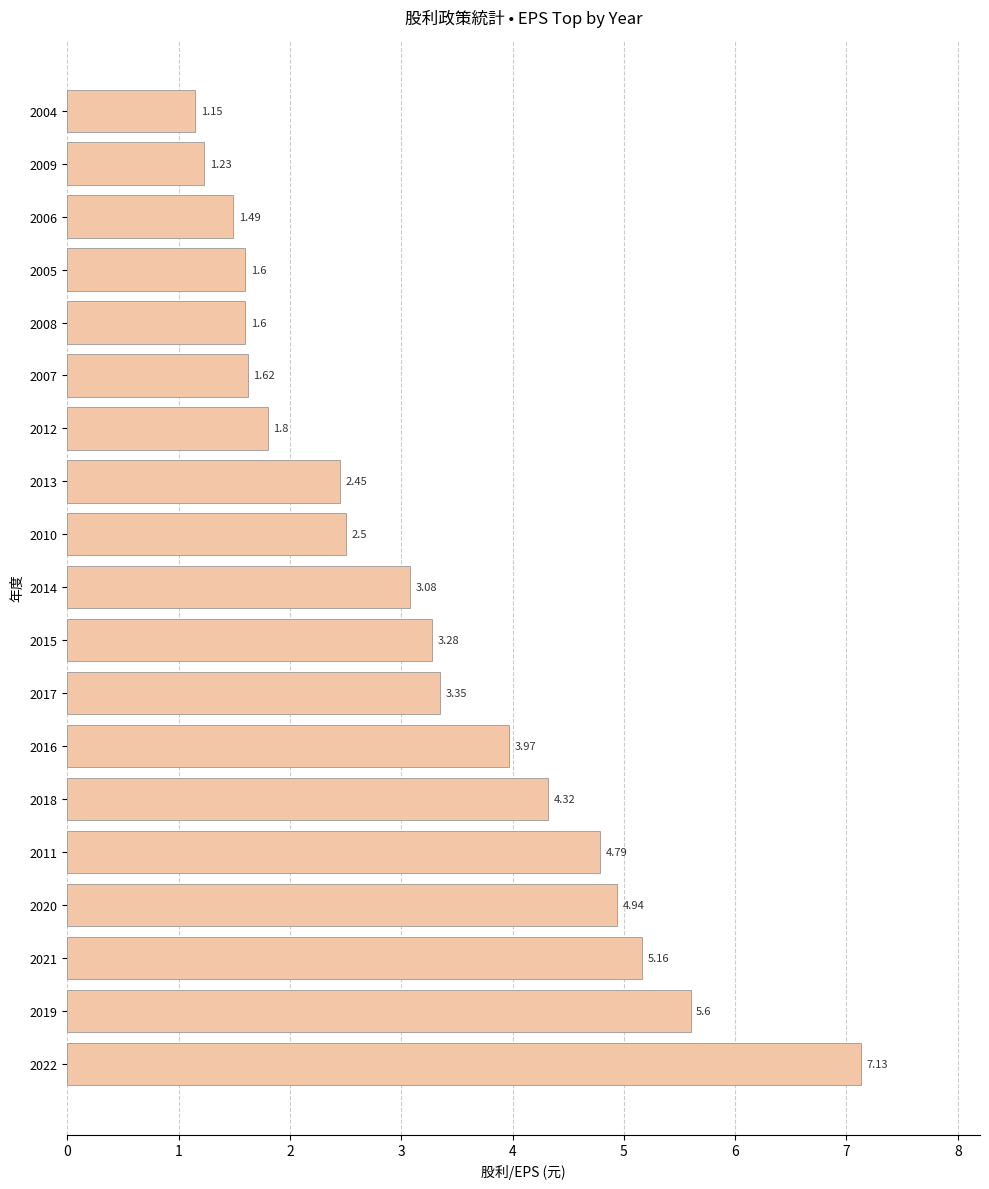

How many categories are shown in the chart?

19